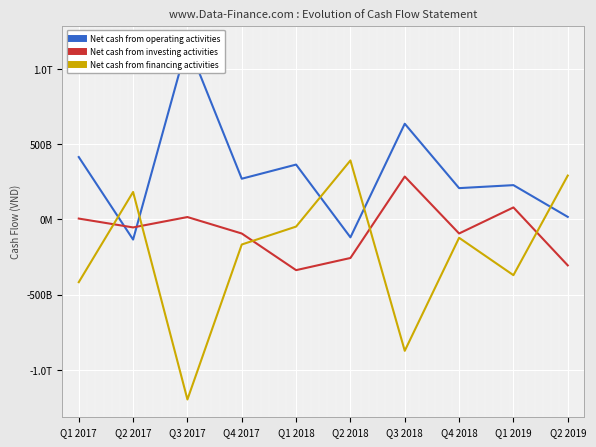

Is it true that Net cash from financing activities equals 392570556627 at Q2 2018?

True